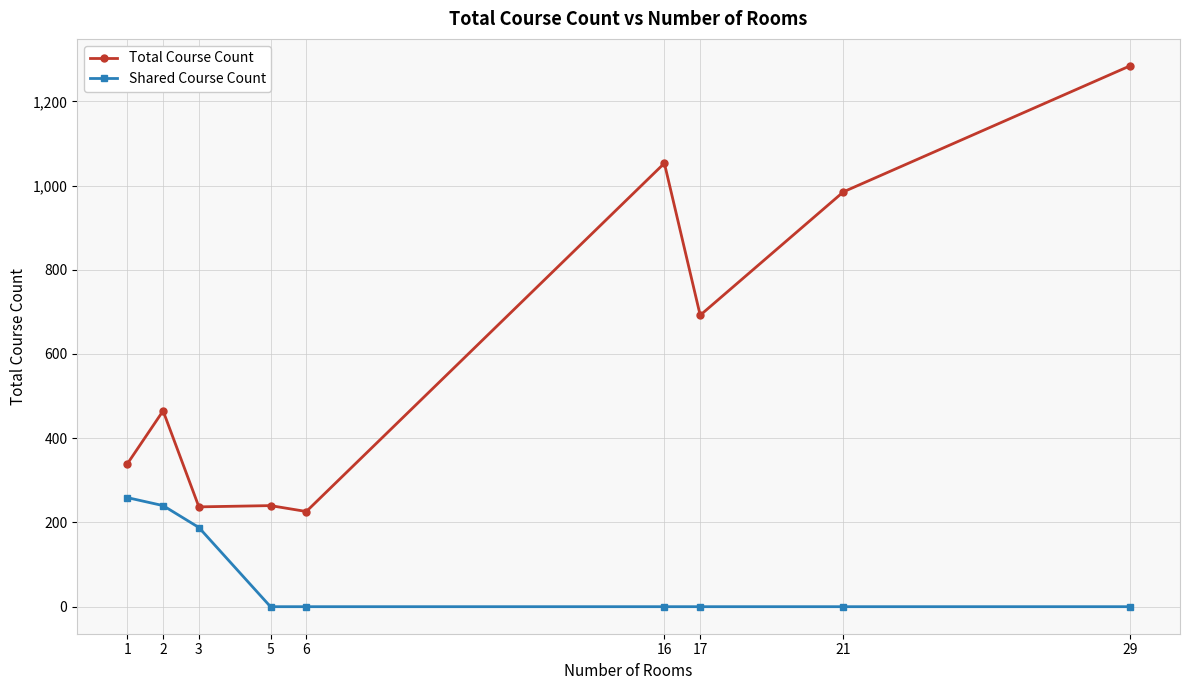

At which category does the chart reach its peak across all series?

29